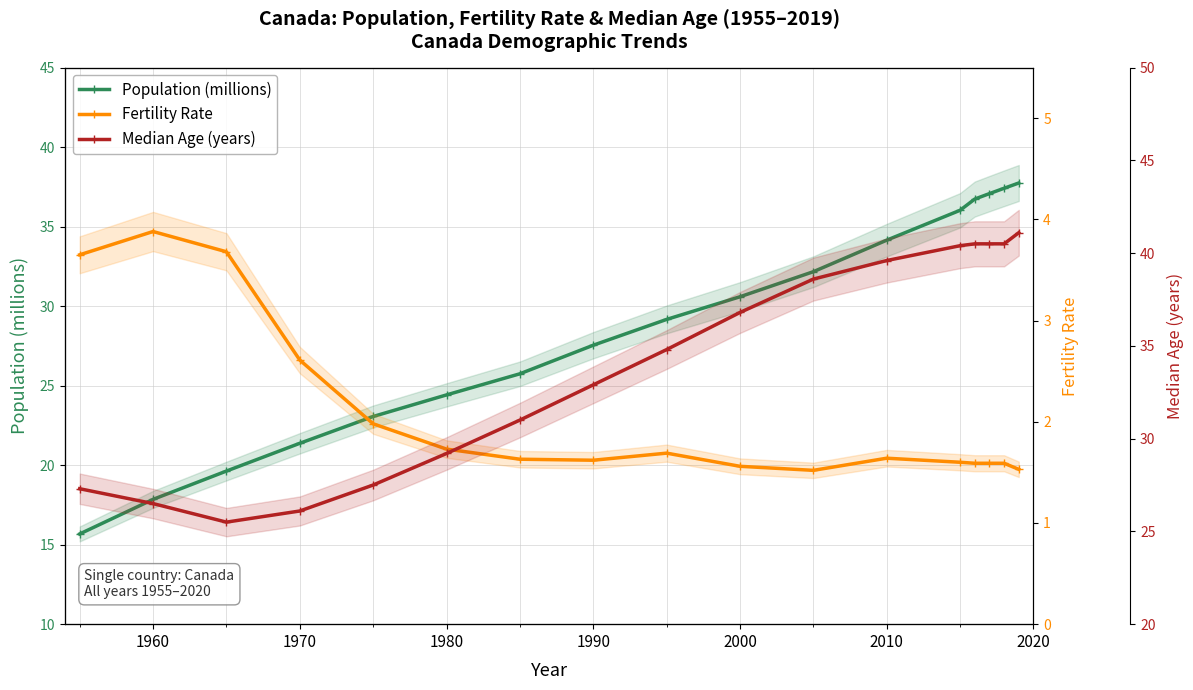

The value of Median Age (years) at 2000 is 36.8. True or false?

True